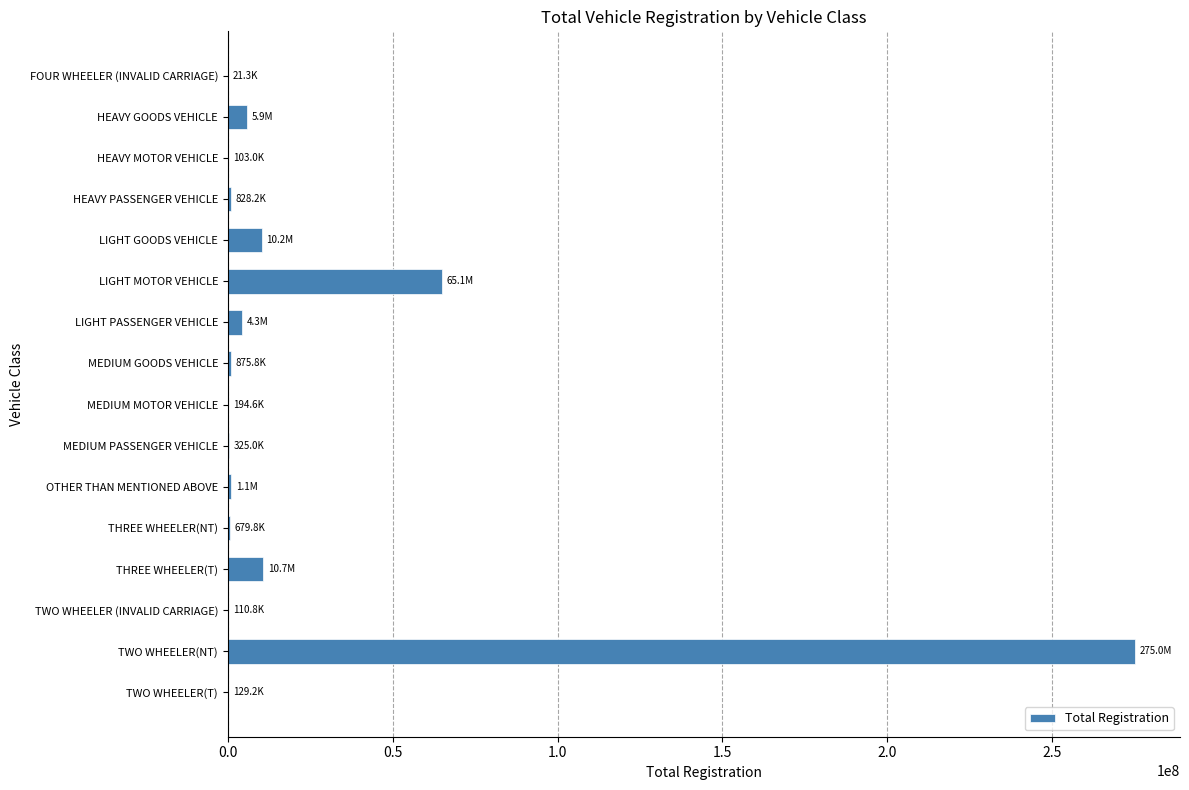

What is the greatest value displayed?

274971646